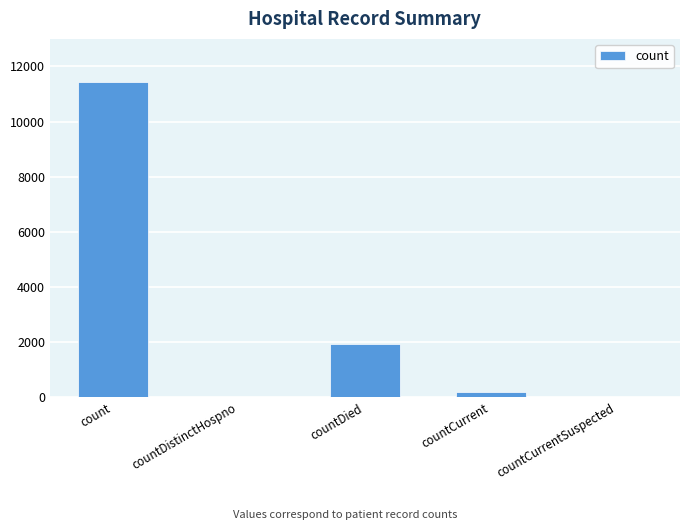

Which has a higher value, countDied or countDistinctHospno?

countDied